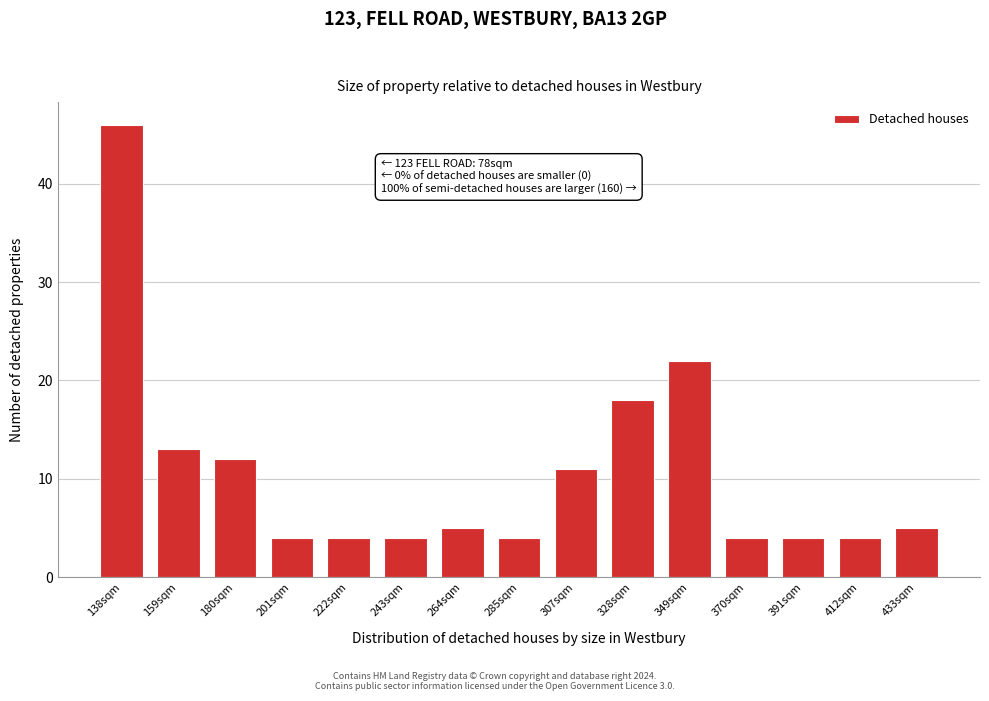

Reading left to right, list all the values displayed in this chart.

46	13	12	4	4	4	5	4	11	18	22	4	4	4	5